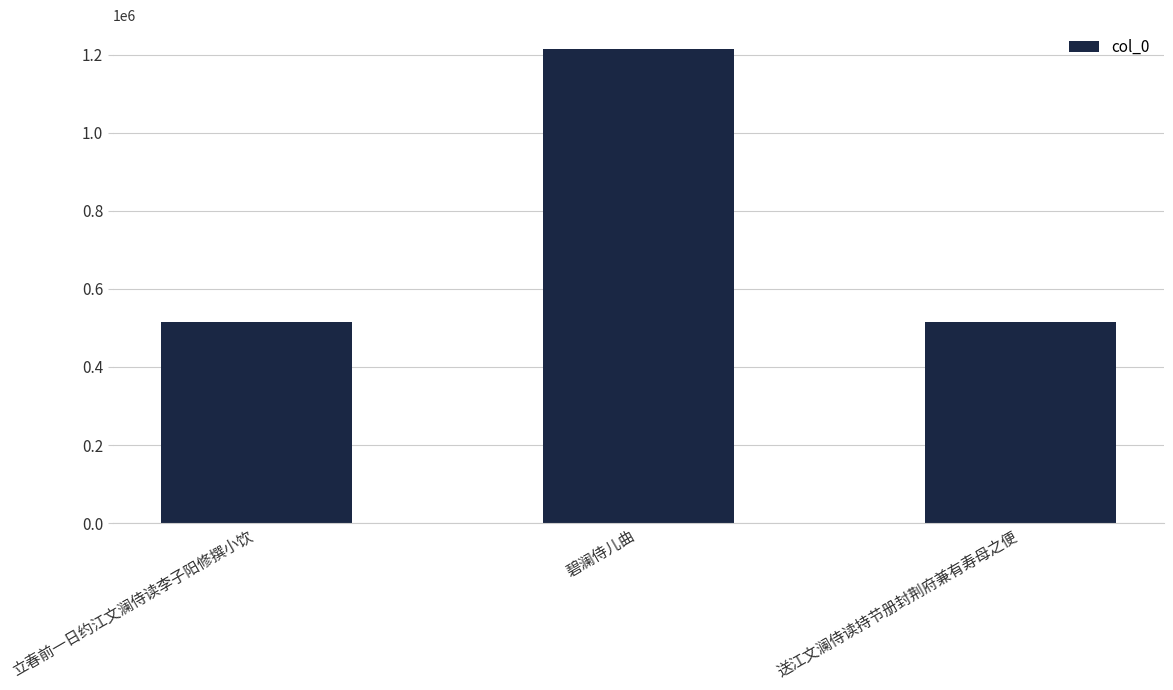

What is the difference between the maximum and second lowest values?

699071